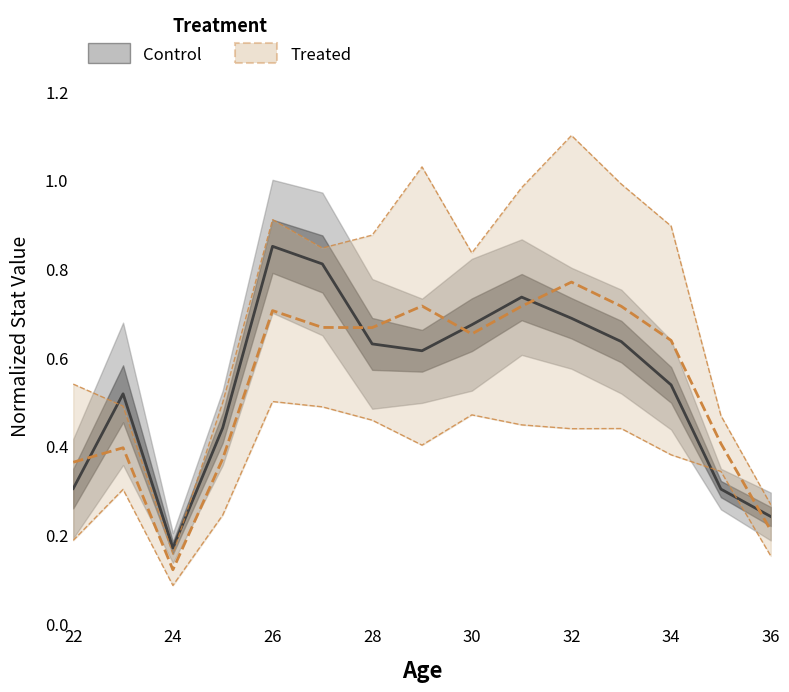

What is the value of the Control point at the 8th from the left?

0.6